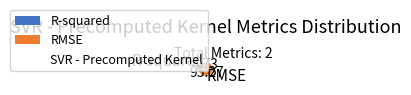

Which has a higher value, RMSE or R-squared?

RMSE